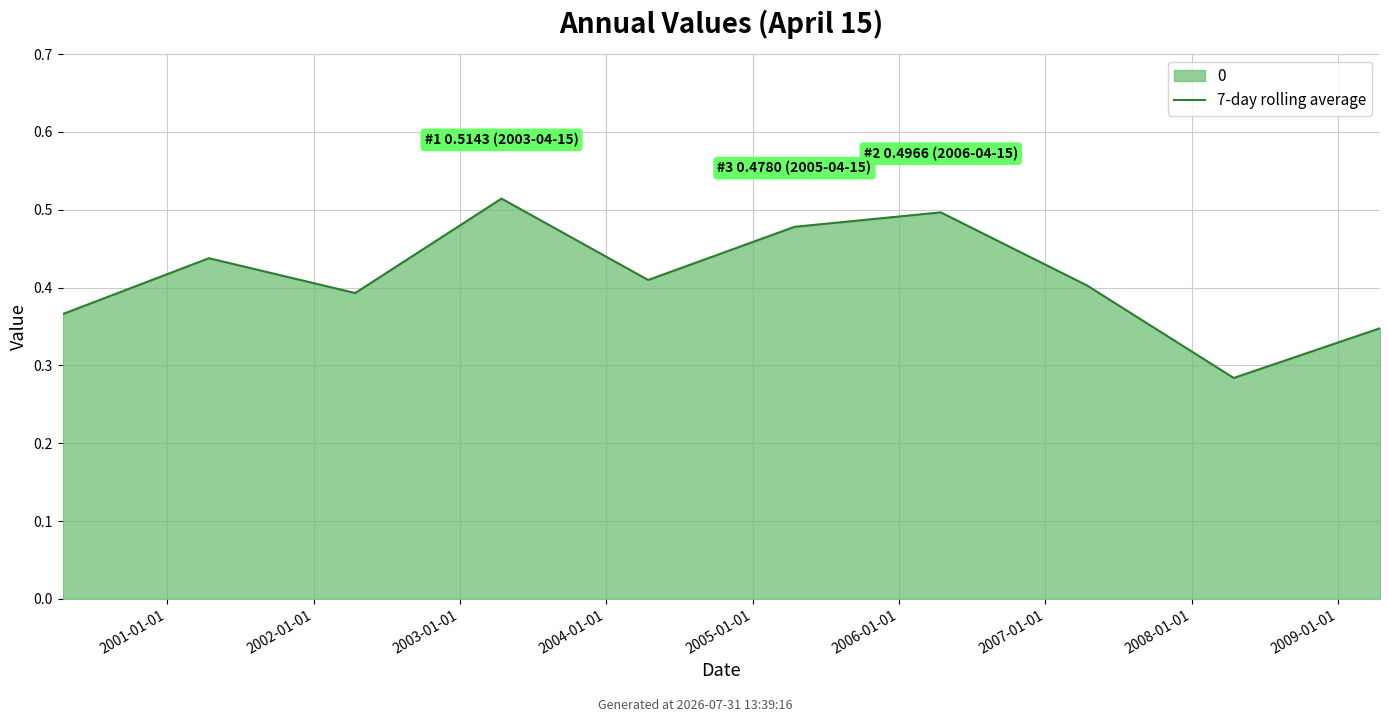

How many values are between 0 and 1?

10